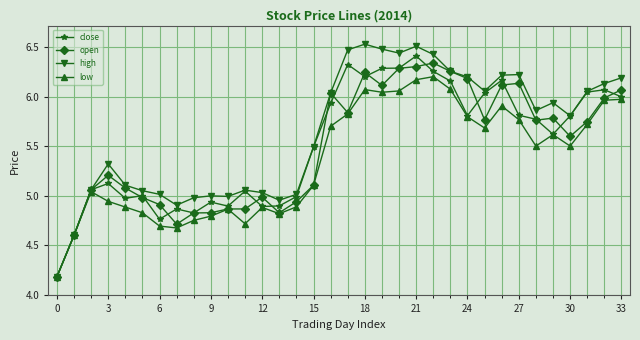

What is the difference between the maximum and second lowest values in the close series?

1.8